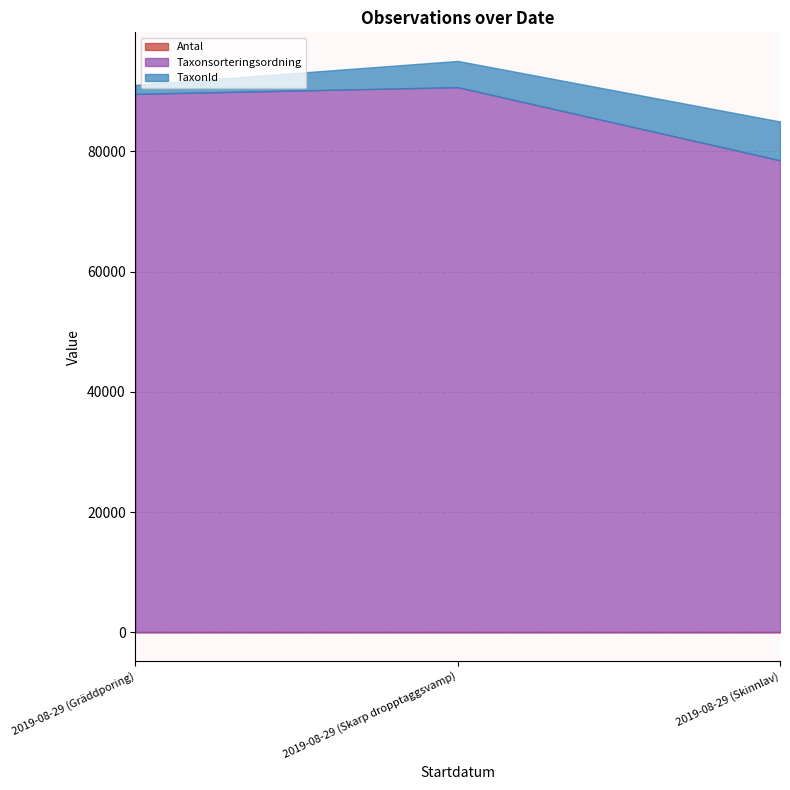

Where is Taxonsorteringsordning nearest to the value 84584?

2019-08-29 (Gräddporing)